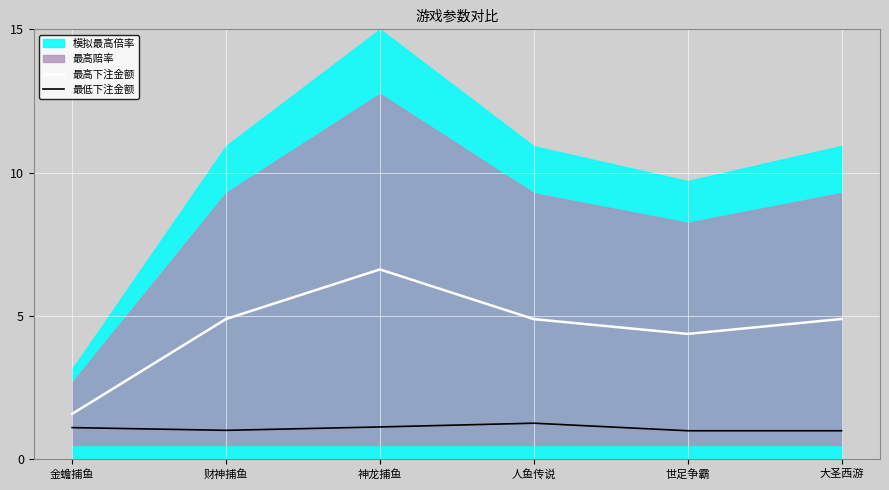

How many lines are shown in the chart?

2